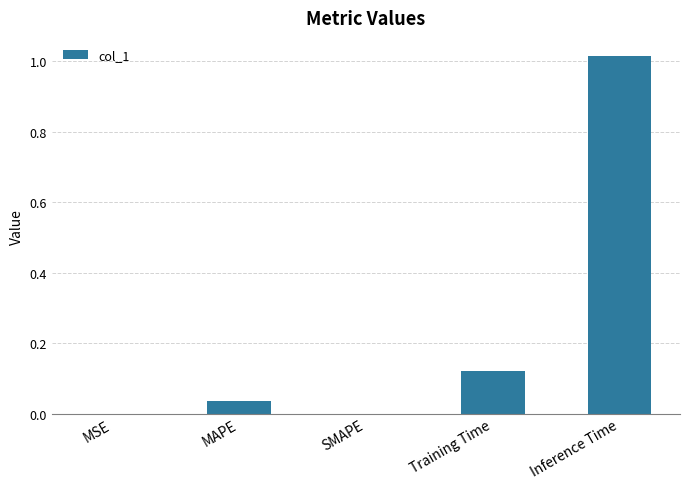

What is the sum of all values?

1.2